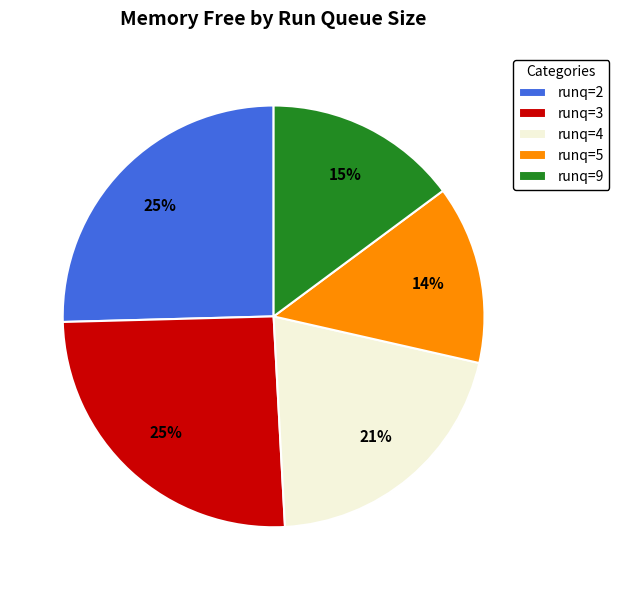

To the nearest percent, what is the average slice percentage?

20%